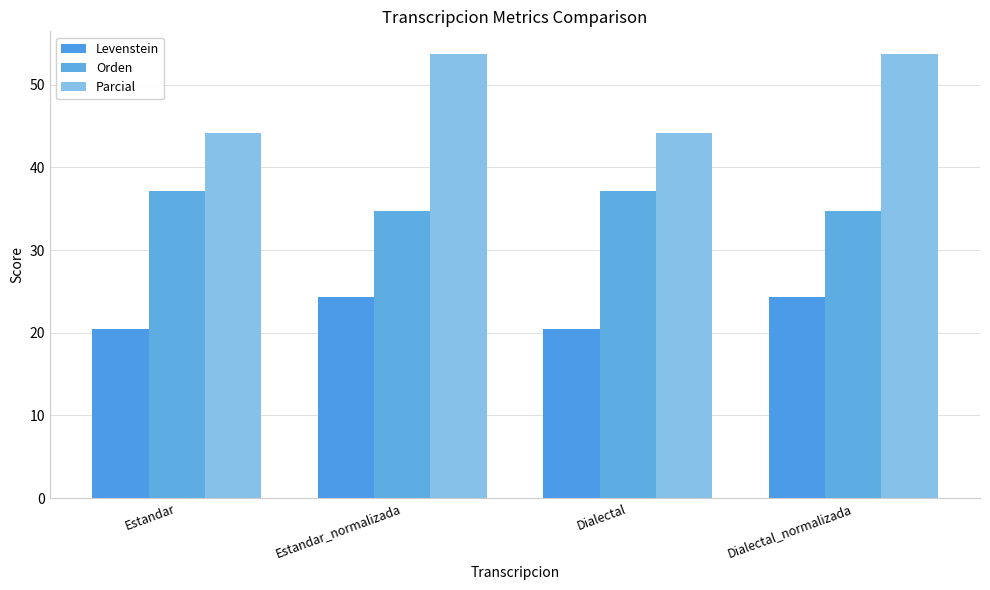

What is the label of the 2nd bar from the right?

Dialectal